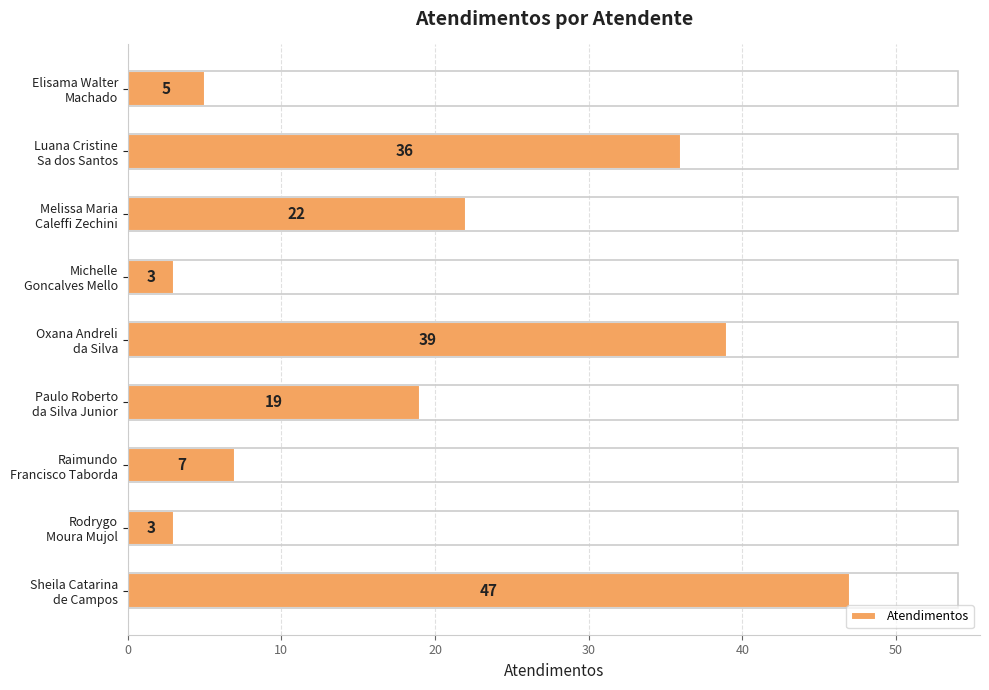

What is the difference between the maximum and second lowest values?

44